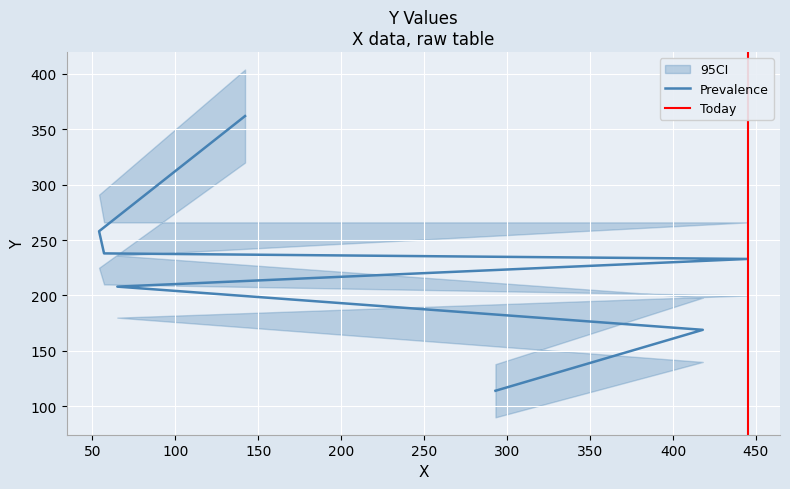

The value at 293 is 180. True or false?

False